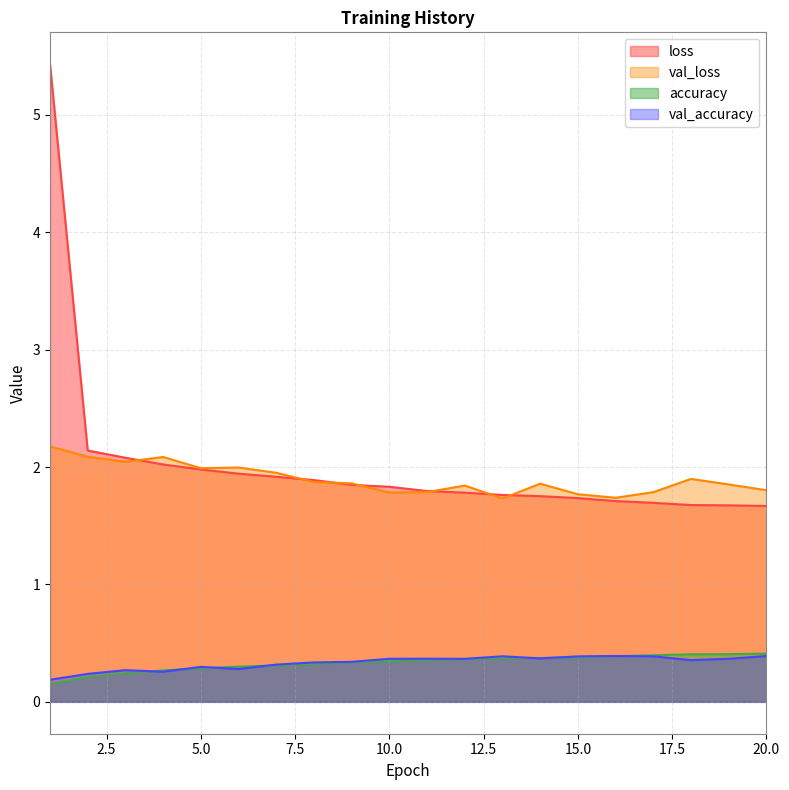

Does the chart display data point markers on the line(s)?

No